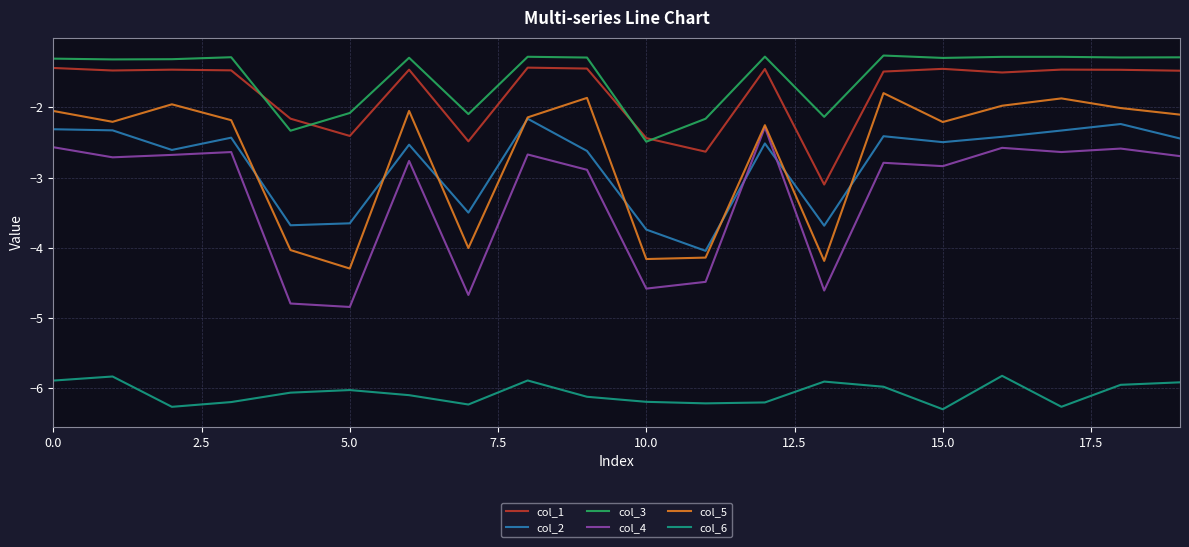

Rank the series by their maximum value, from lowest to highest.

col_6, col_4, col_2, col_5, col_1, col_3